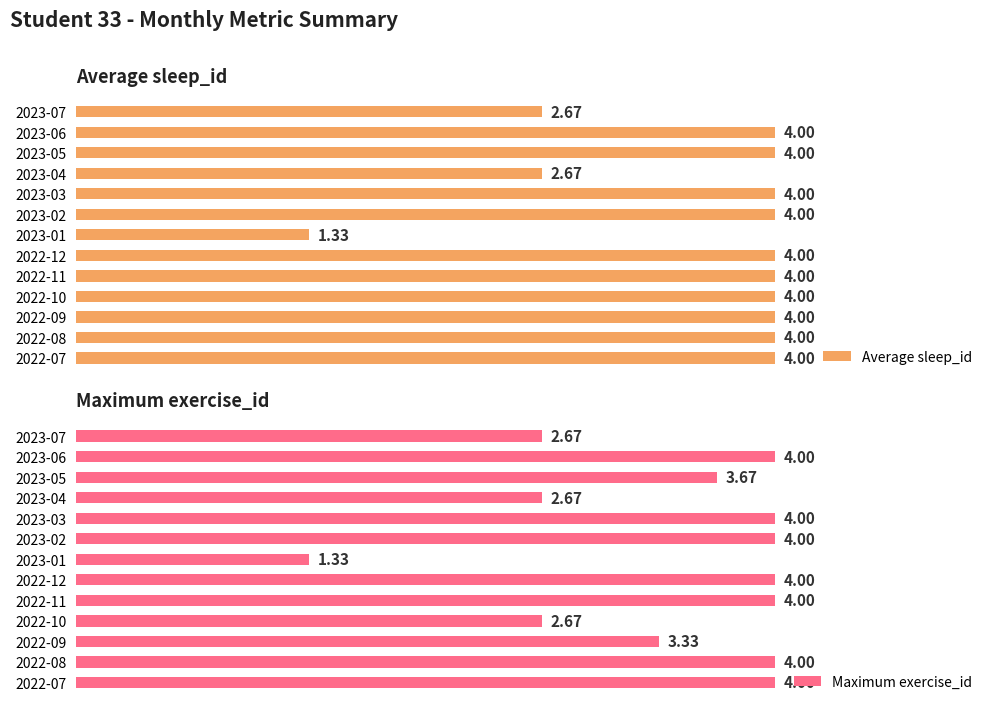

List the series in order of their peak value, highest first.

Average sleep_id, Maximum exercise_id